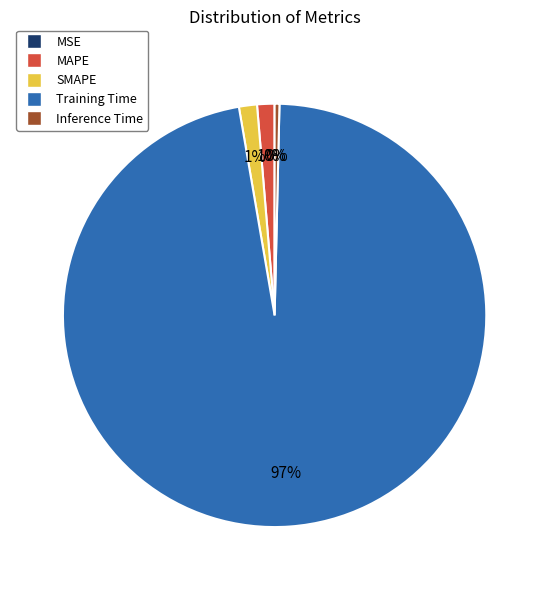

To the nearest percent, what is the difference between the SMAPE and Inference Time slice percentages?

1%